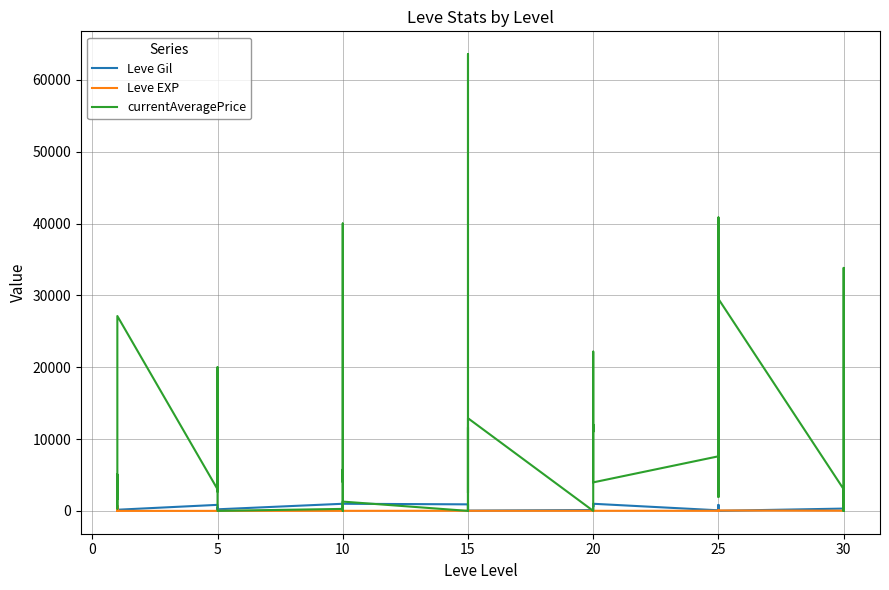

What is the lowest value of the Leve EXP series?

1